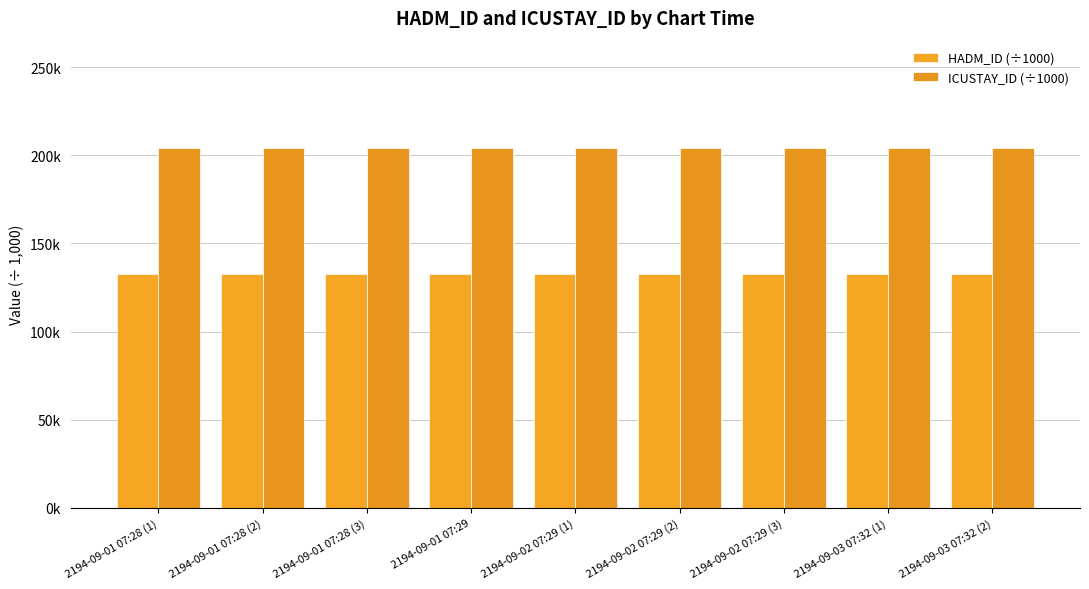

Are the bars horizontal?

No